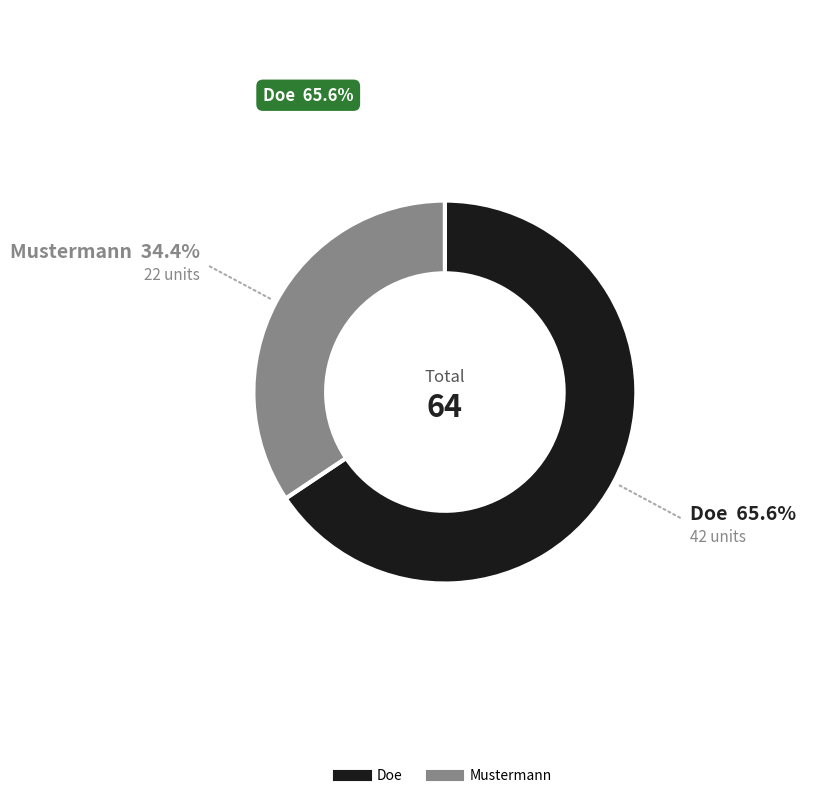

Is Mustermann the majority of the pie?

No